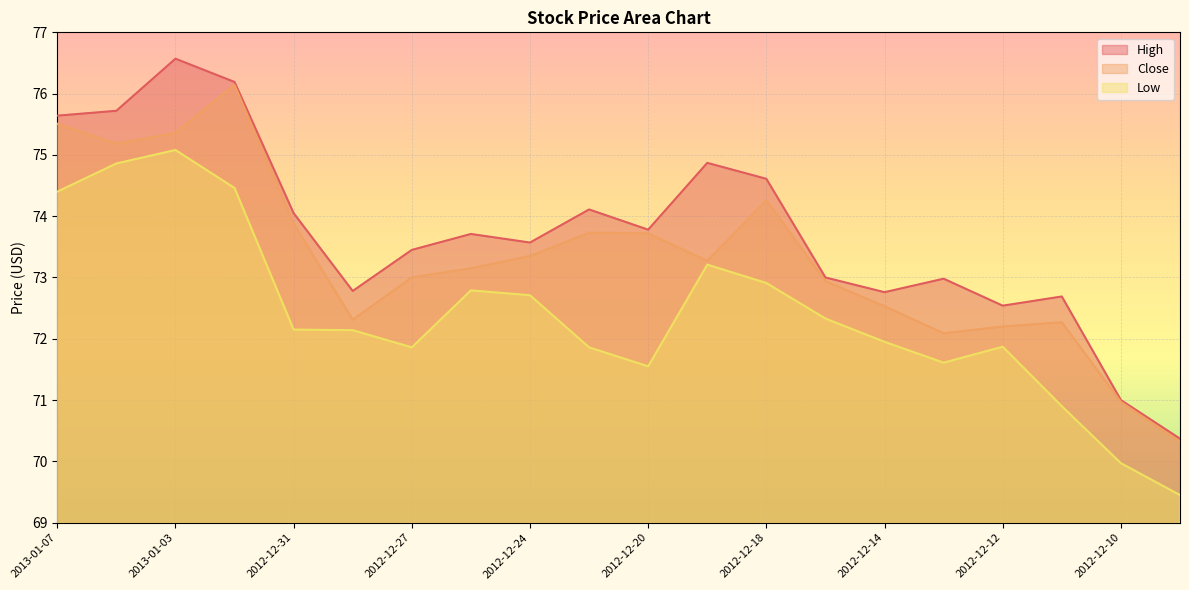

How many interior local valleys does the Low series have?

3